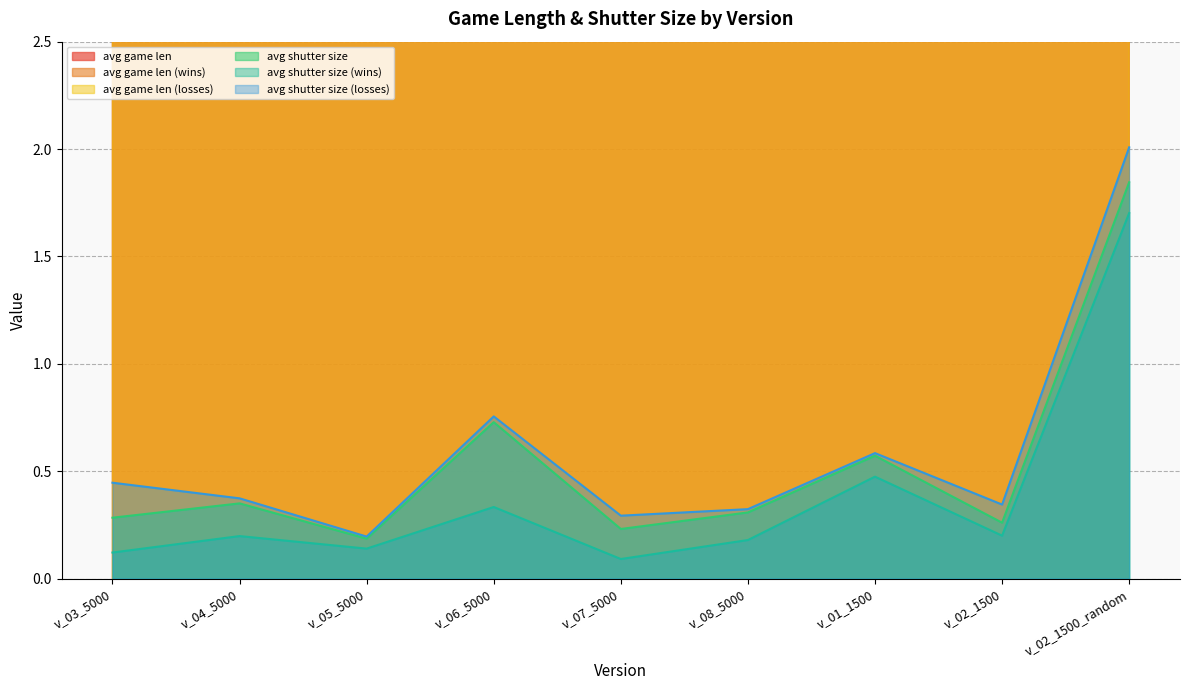

Is the value of avg shutter size (wins) at v_07_5000 greater than the value of avg game len (wins) at v_01_1500?

No